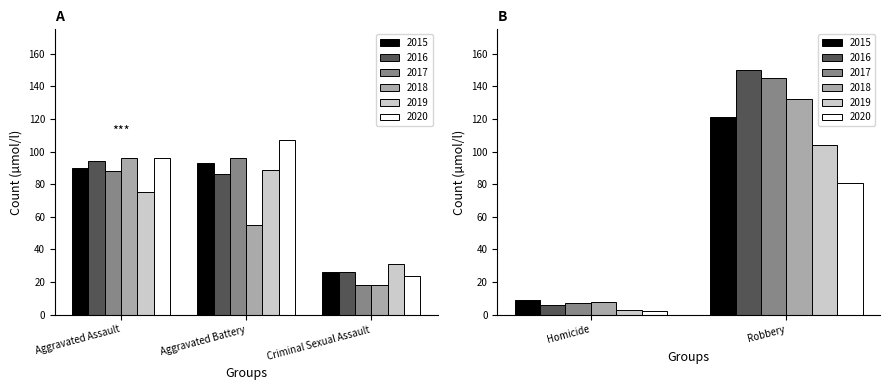

Reading left to right, what are all the values shown in this chart?

2015: 90	93	26	9	121
2016: 94	86	26	6	150
2017: 88	96	18	7	145
2018: 96	55	18	8	132
2019: 75	89	31	3	104
2020: 96	107	24	2	81